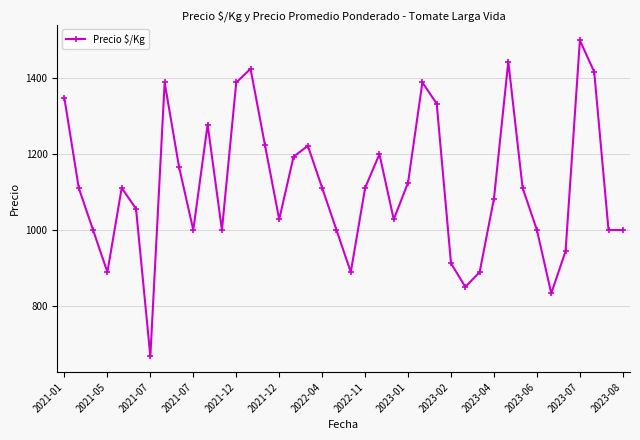

What is the smallest value displayed?

667